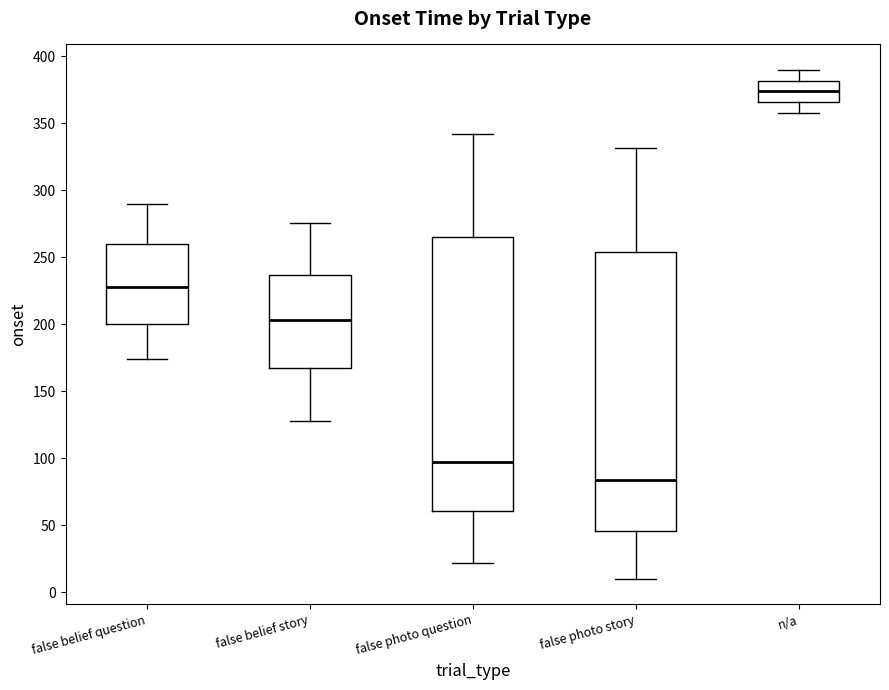

Where does the median line of the box for false photo question sit on the y-axis? The values are not printed on the chart, so give them approximately, as read against the axis.

95